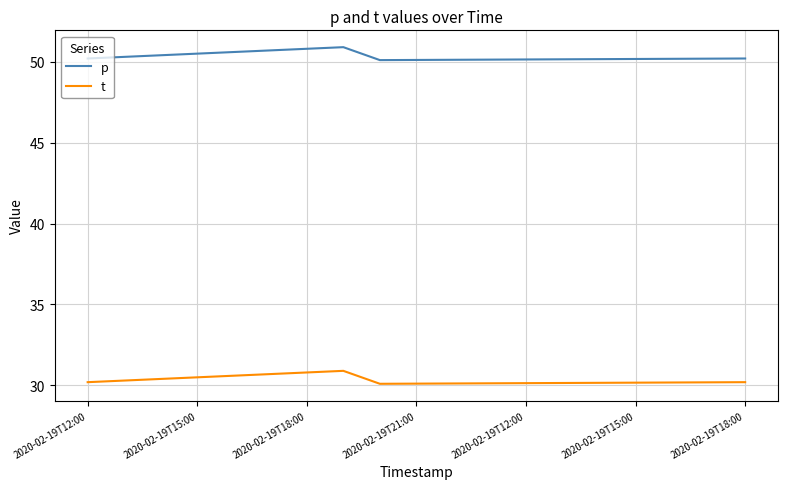

What is the greatest value displayed?

50.9